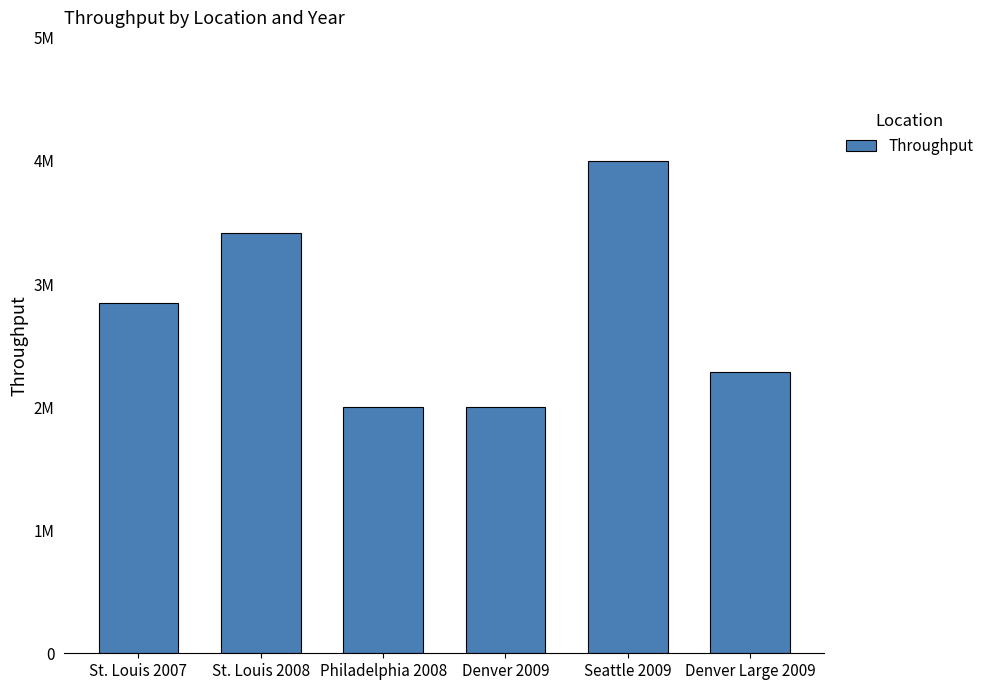

Between Philadelphia 2008 and Seattle 2009, which is larger?

Seattle 2009